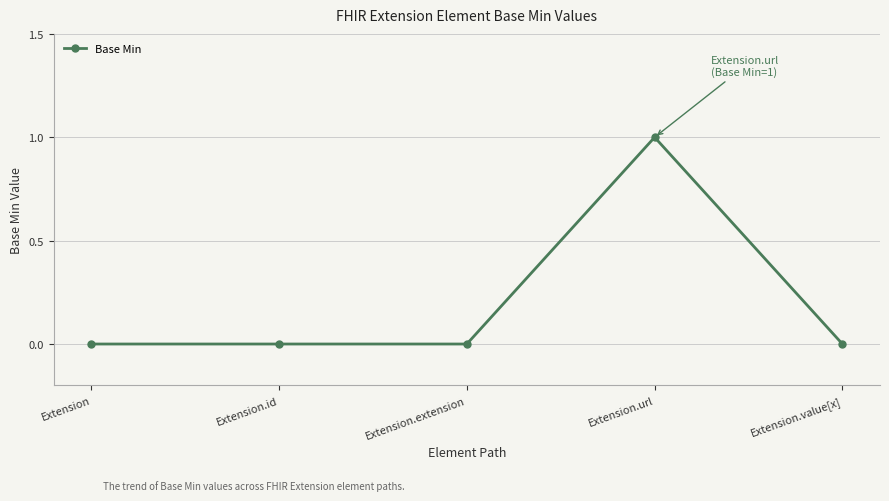

What is the value of the 4th point from the left?

1